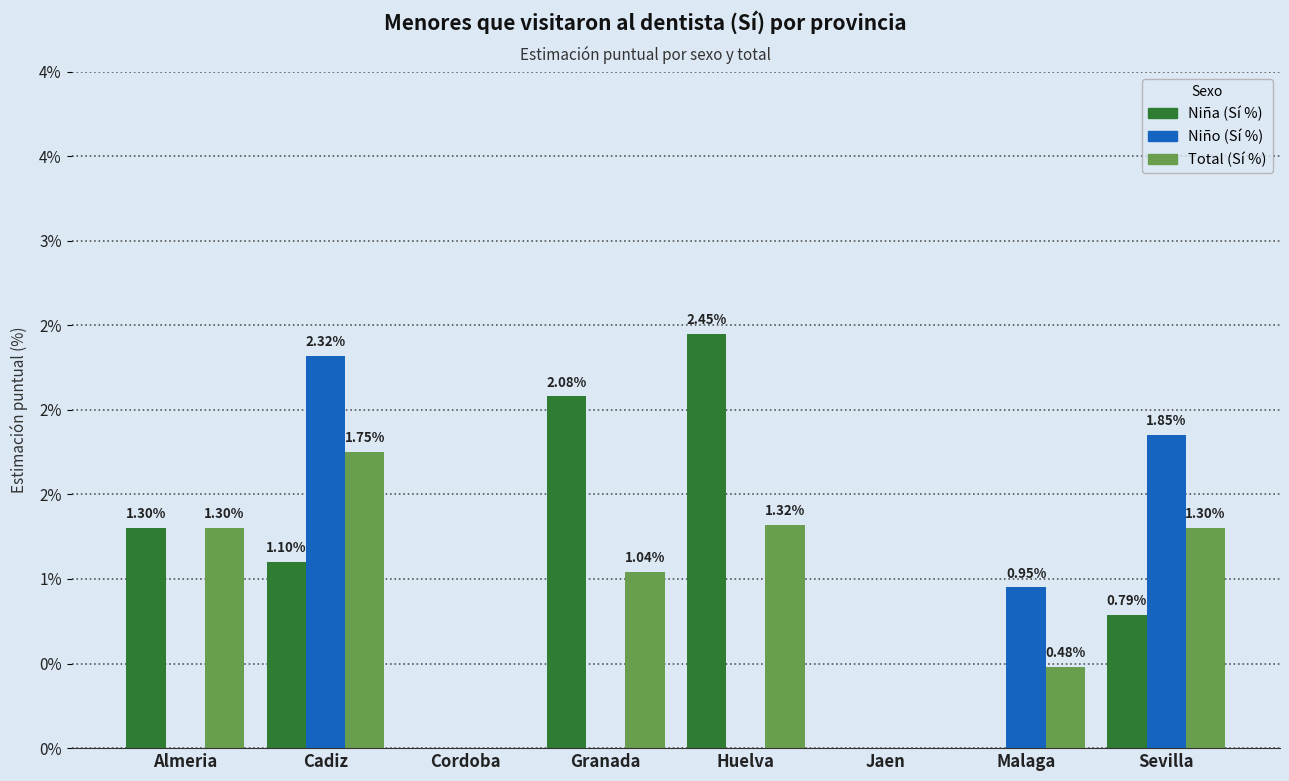

List the series in order of their peak value, highest first.

Niña (Sí %), Niño (Sí %), Total (Sí %)